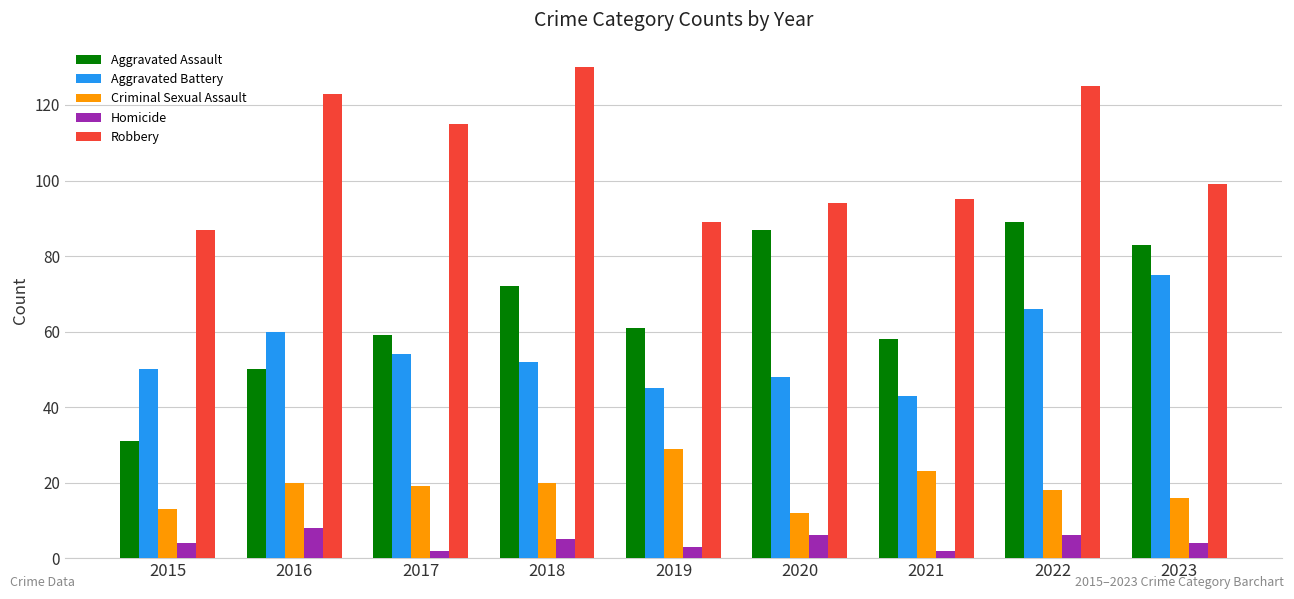

How many bars are there in each group?

5